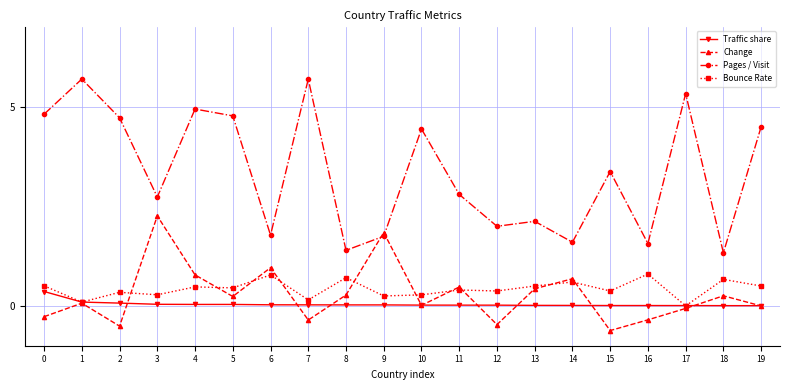

At which category is the sum across all series the highest?

4